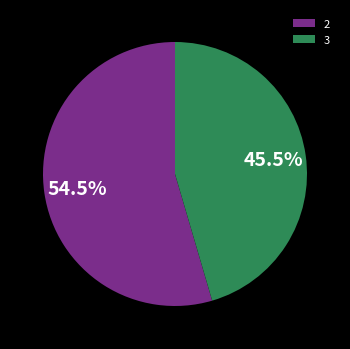

What portion of the pie excludes 2?

45.5%